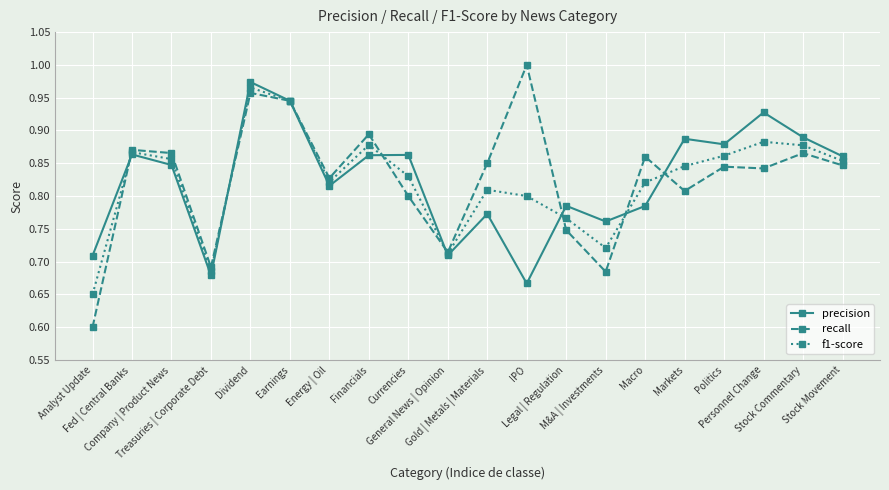

At how many categories does at least one series exceed 0?

20